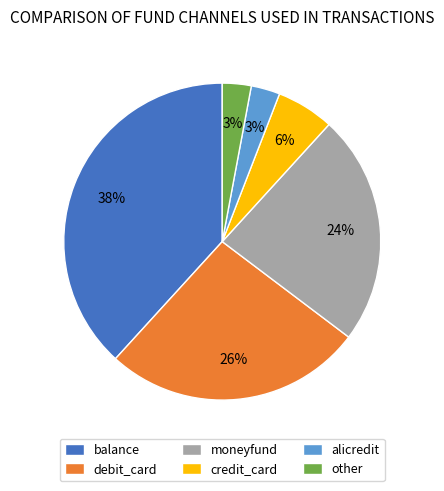

What is the largest slice in the pie chart?

balance